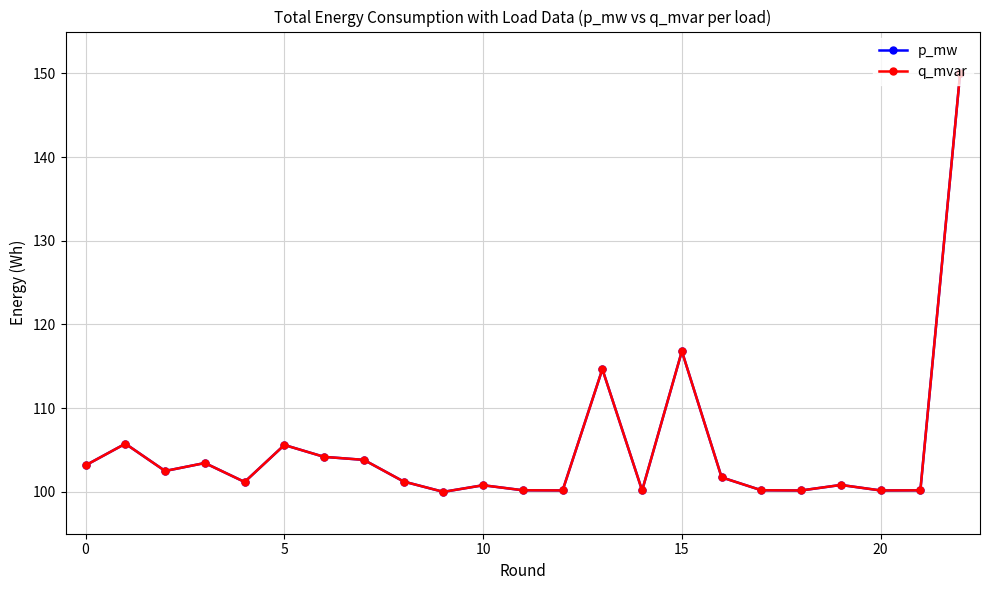

Does the chart have visible grid lines?

Yes